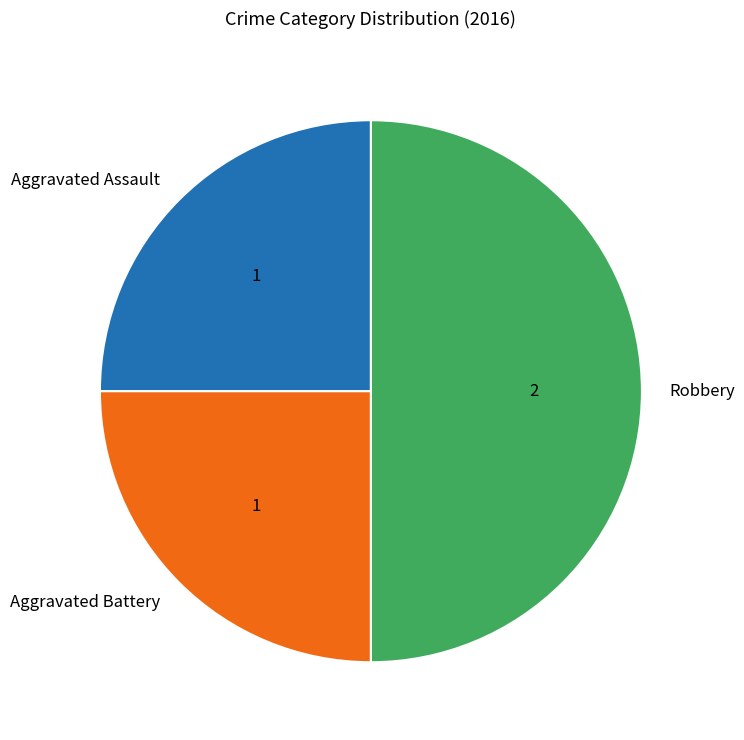

Between Robbery and Aggravated Assault, which is larger?

Robbery